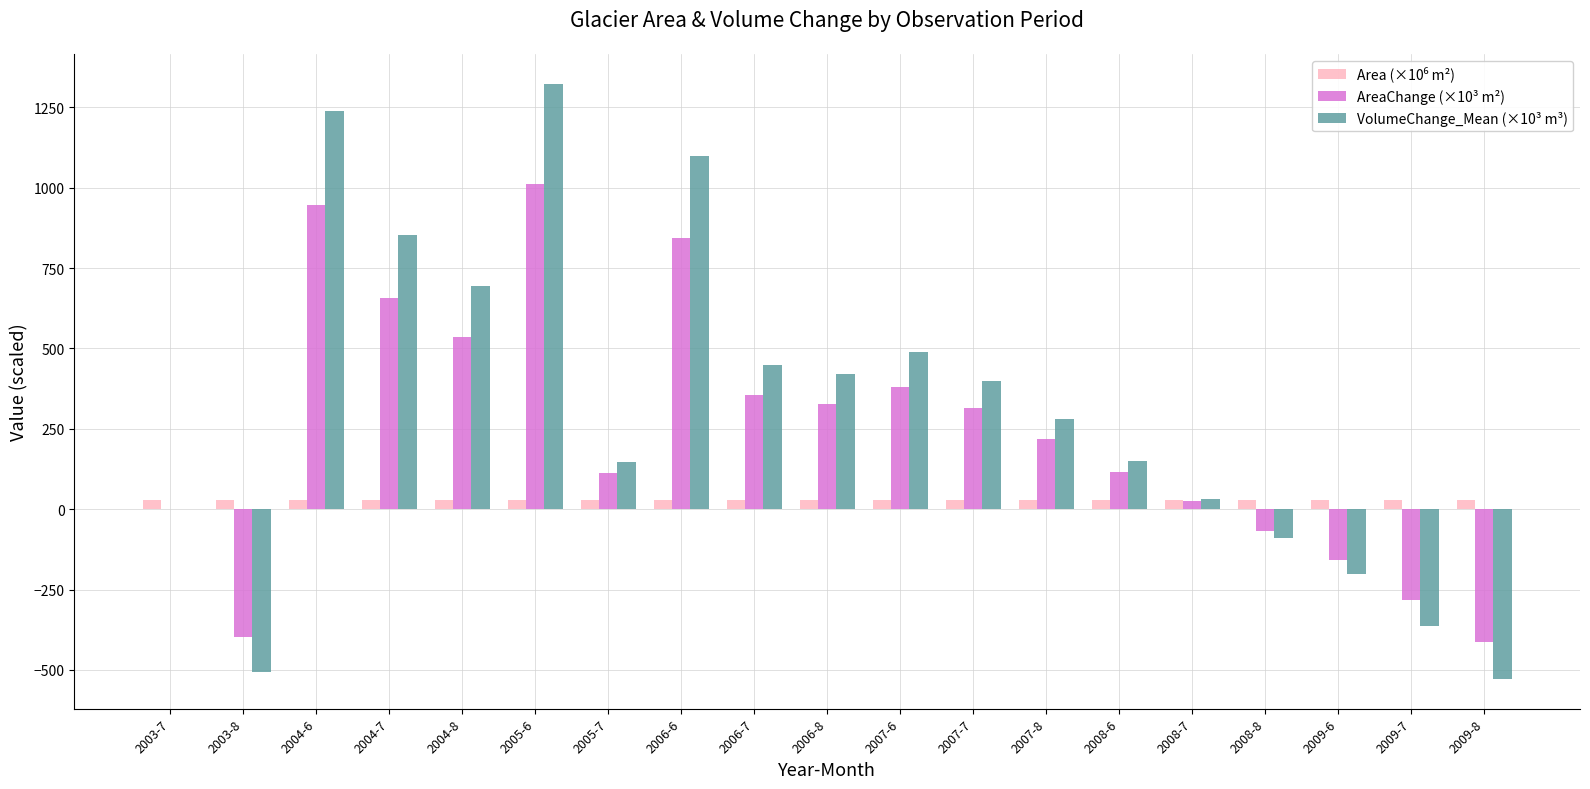

Read the AreaChange (×10³ m²) value at 2008-7.

24.3